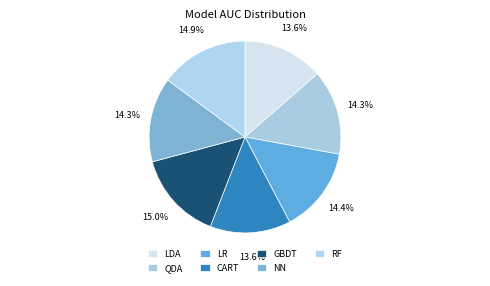

Combined, what portion of the pie is QDA and NN?

28.6%